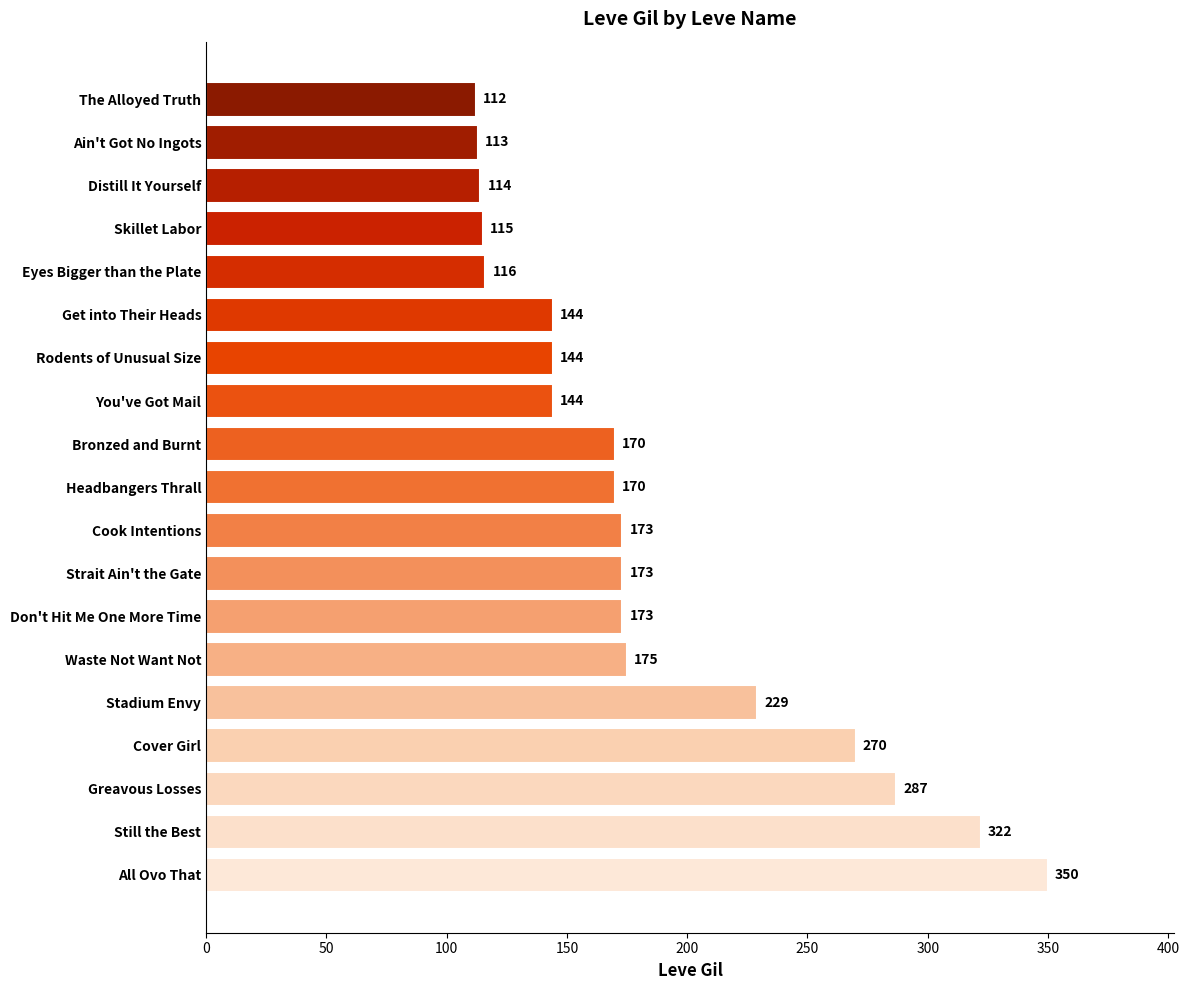

The chart shows a value of 60 at Cover Girl. True or false?

False